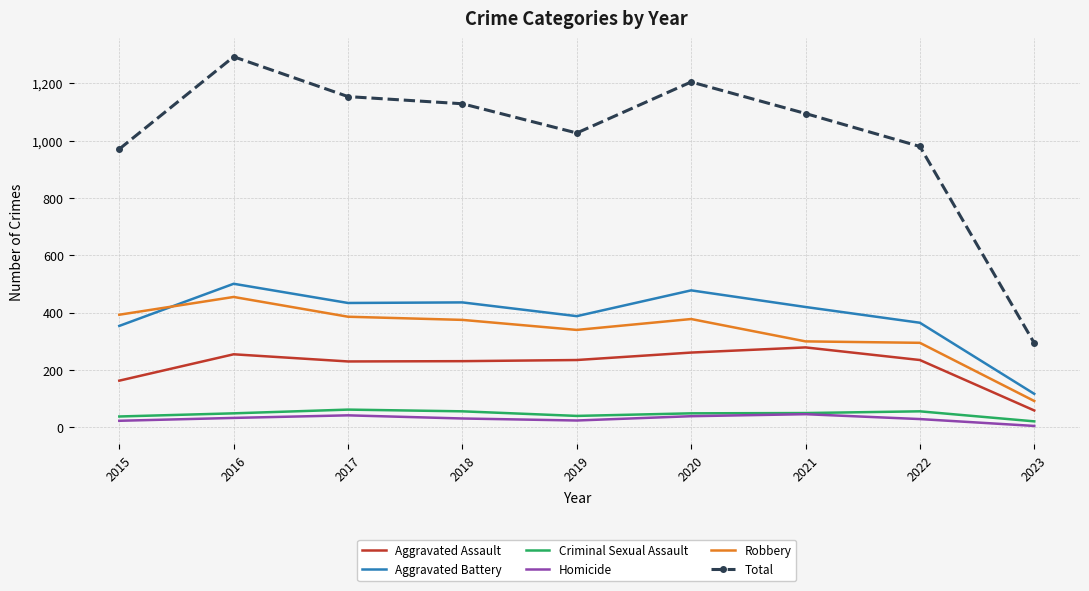

What is the sum of the Homicide values at 2018 and 2015?

54